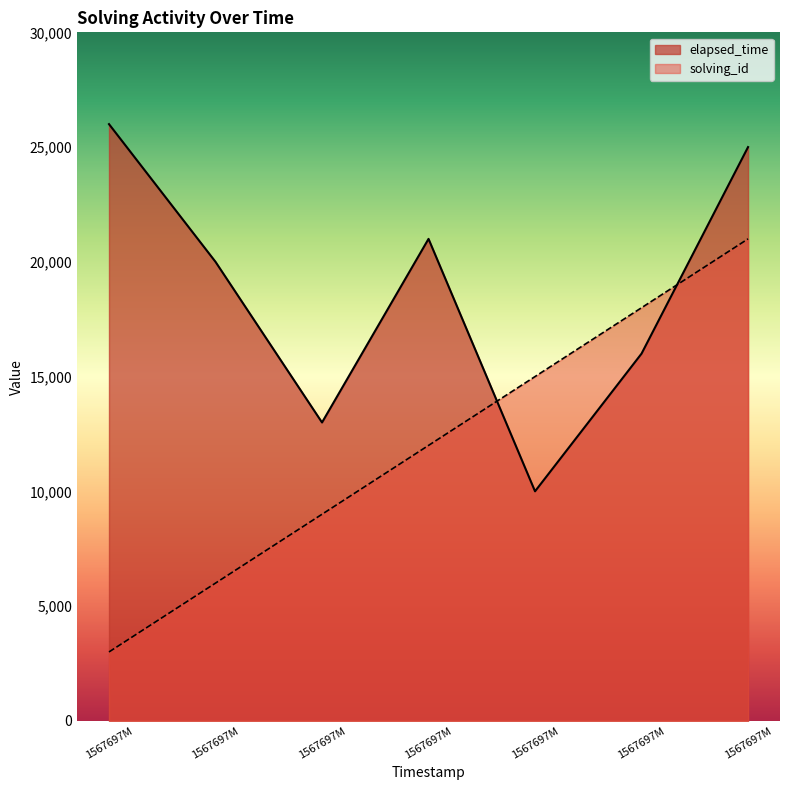

What is the difference between the second highest and minimum values in the elapsed_time series?

15000